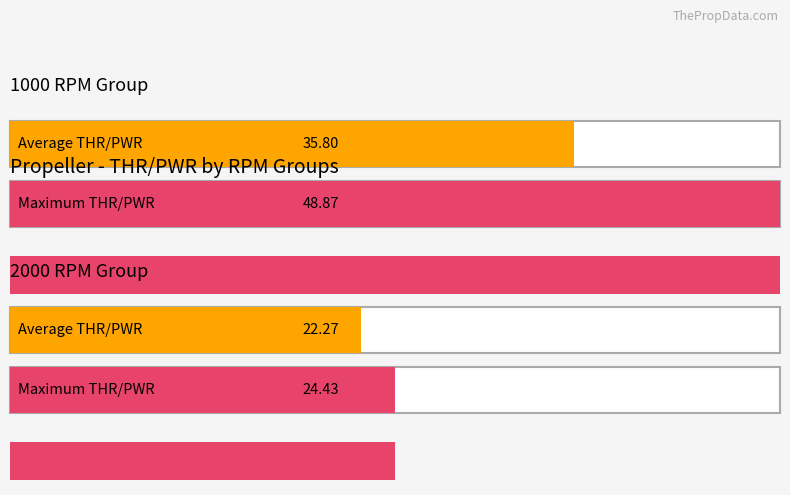

Which category has the highest value across all series?

1000 RPM